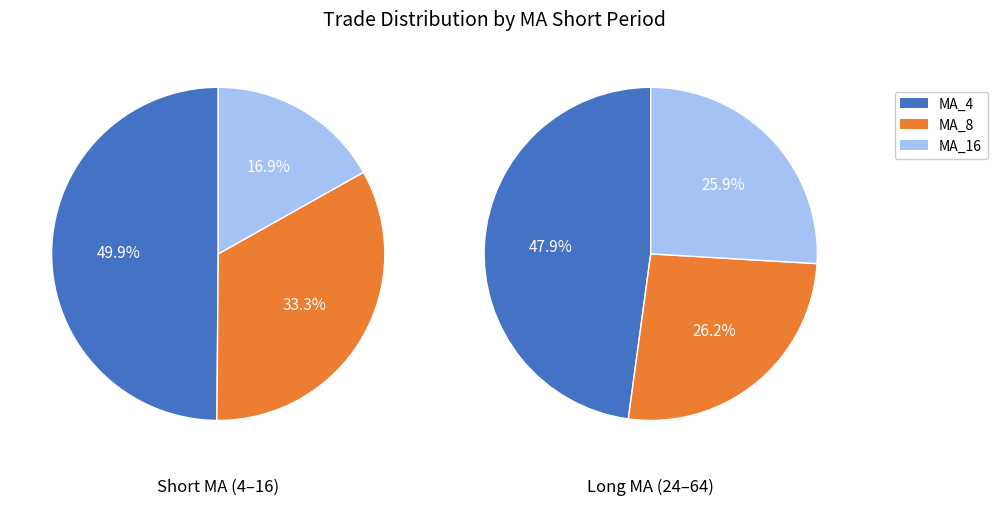

How many slices are in this pie chart?

6